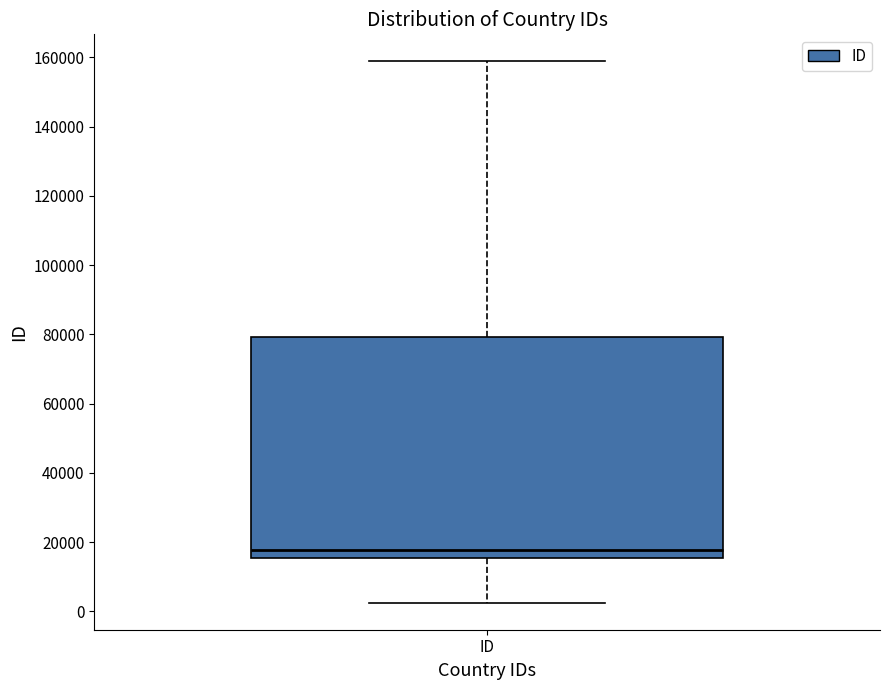

Transcribe this box plot: give where the median line is, the range the box spans, and where the two whiskers end, as read against the y-axis. The values are not printed on the chart, so give them approximately, as read against the axis.

median 18000, box 16000 to 80000, whiskers 2000 to 158000